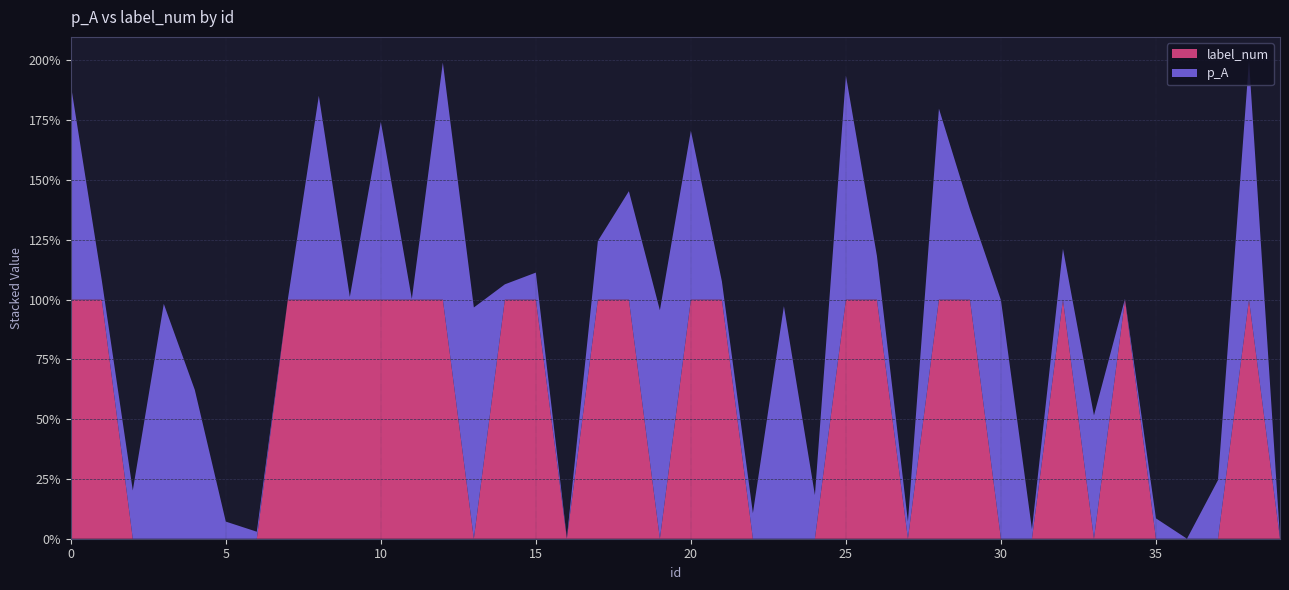

Reading left to right, extract all data points from this chart.

p_A: 0=0.9	1=0.1	2=0.2	3=1.0	4=0.6	5=0.1	6=0.0	7=0.0	8=0.9	9=0.0	10=0.7	11=0.0	12=1.0	13=1.0	14=0.1	15=0.1	16=0.0	17=0.2	18=0.5	19=1.0	20=0.7	21=0.1	22=0.1	23=1.0	24=0.2	25=0.9	26=0.2	27=0.1	28=0.8	29=0.4	30=1.0	31=0.0	32=0.2	33=0.5	34=0.0	35=0.1	36=0.0	37=0.2	38=1.0	39=0.0
label_num: 0=1.0	1=1.0	2=0.0	3=0.0	4=0.0	5=0.0	6=0.0	7=1.0	8=1.0	9=1.0	10=1.0	11=1.0	12=1.0	13=0.0	14=1.0	15=1.0	16=0.0	17=1.0	18=1.0	19=0.0	20=1.0	21=1.0	22=0.0	23=0.0	24=0.0	25=1.0	26=1.0	27=0.0	28=1.0	29=1.0	30=0.0	31=0.0	32=1.0	33=0.0	34=1.0	35=0.0	36=0.0	37=0.0	38=1.0	39=0.0